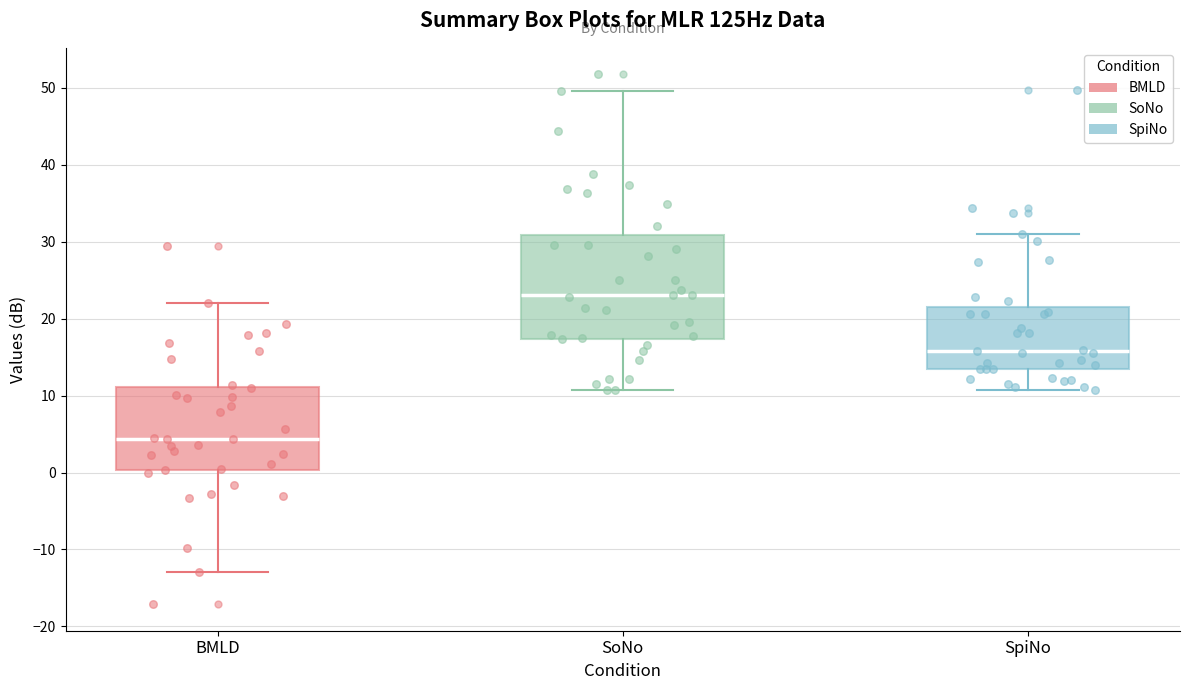

Reading left to right, transcribe this box plot: for each box, give where its median line is, the range the box spans, and where its two whiskers end, as read against the y-axis. The values are not printed on the chart, so give them approximately, as read against the axis.

BMLD: median 4, box 0 to 11, whiskers -13 to 22
SoNo: median 23, box 17 to 31, whiskers 11 to 50
SpiNo: median 16, box 13 to 22, whiskers 11 to 31